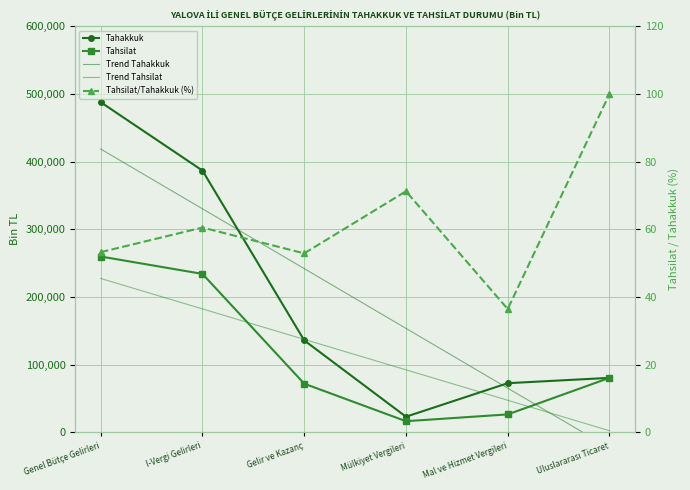

What is the difference between the Tahakkuk values at Mülkiyet Vergileri and Genel Bütçe Gelirleri?

464857.0